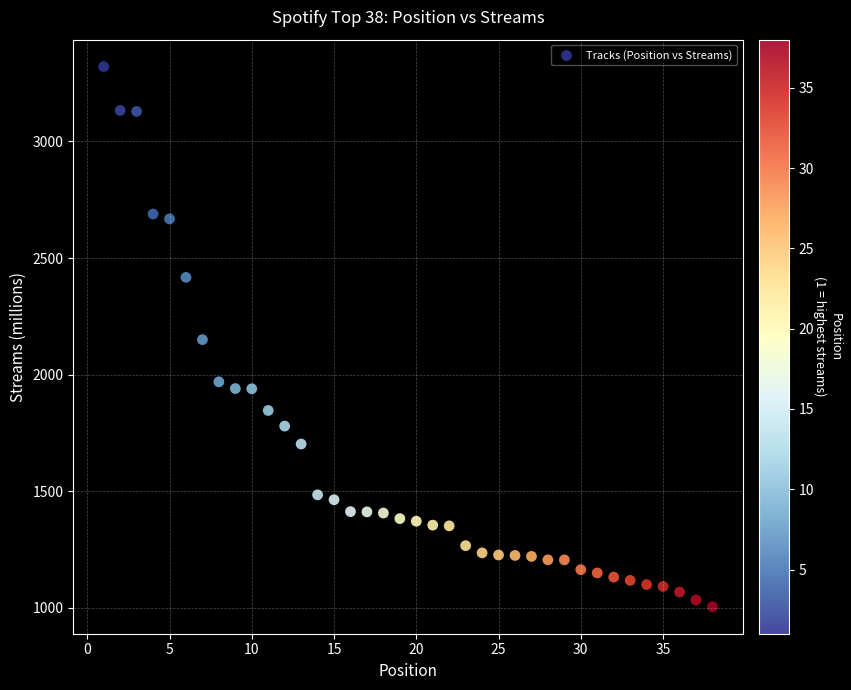

What is the range of Y values (max minus min)?

2317